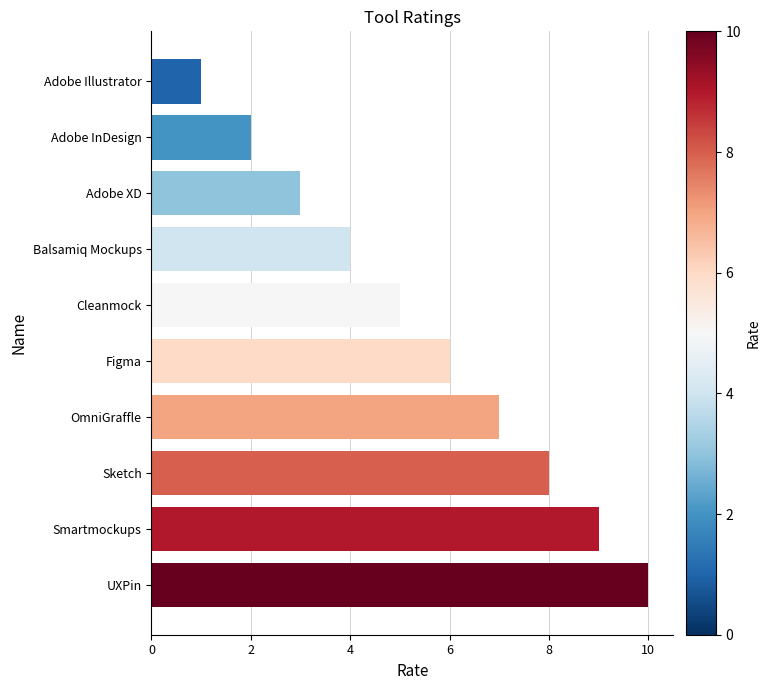

At which label is the value closest to 5?

Cleanmock